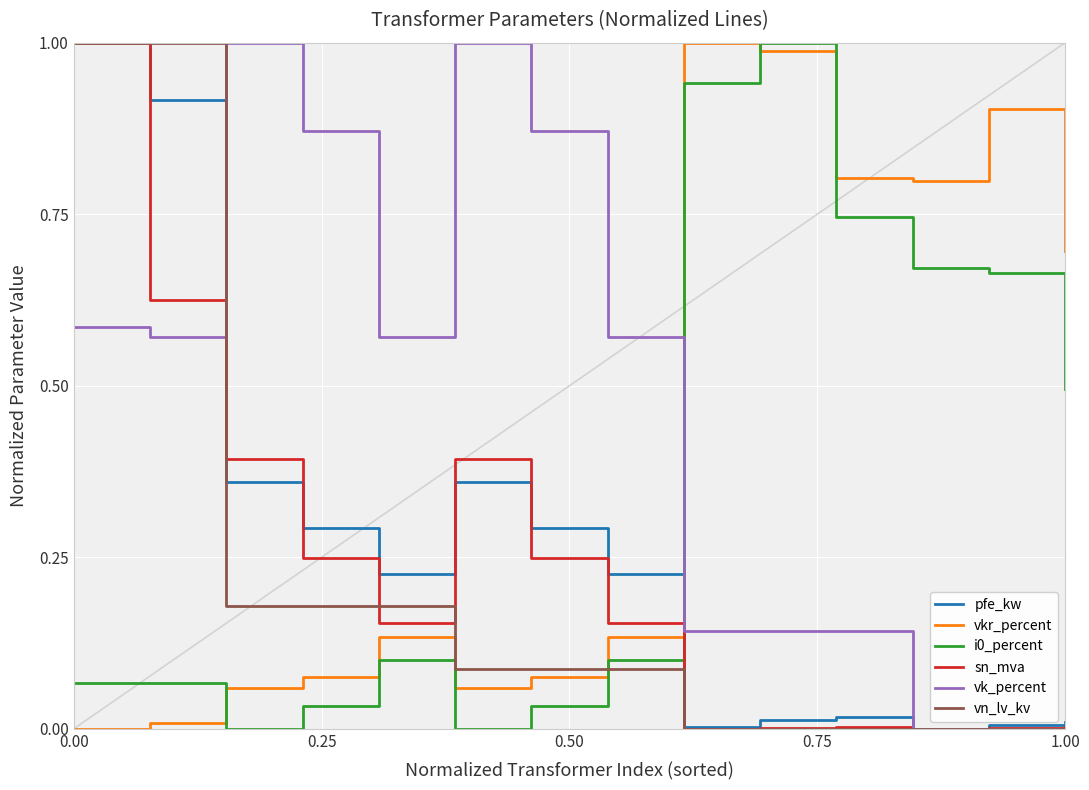

Which series ends up on top after the final intersection of vkr_percent and i0_percent?

vkr_percent